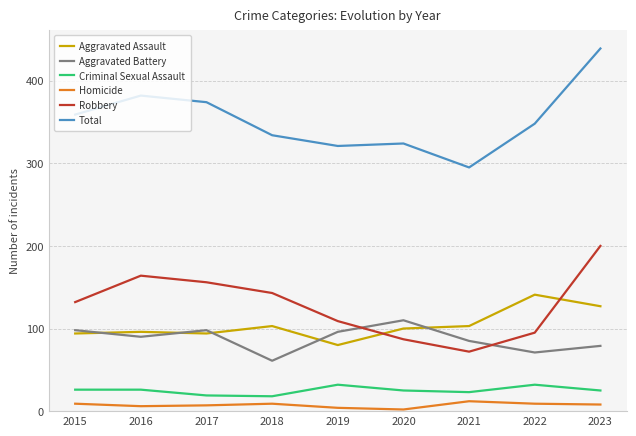

Which series ends up on top after the final intersection of Robbery and Aggravated Assault?

Robbery